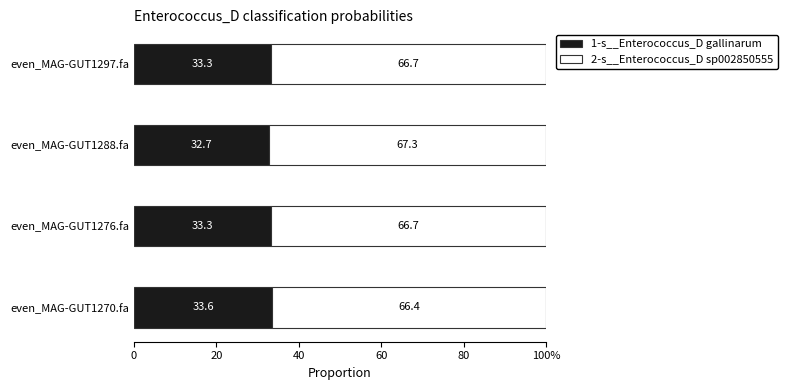

How many bars are there in each group?

2